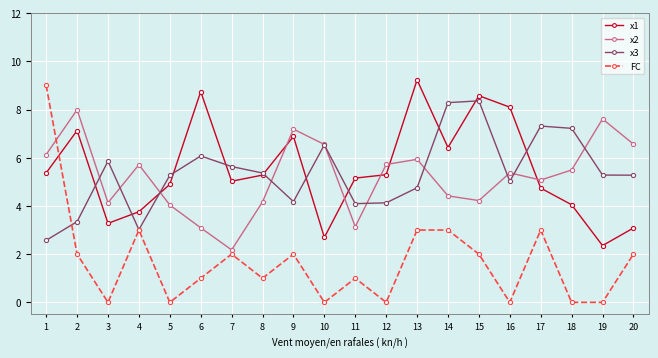

What is the value of the x1 point at the 11th from the left?

5.2